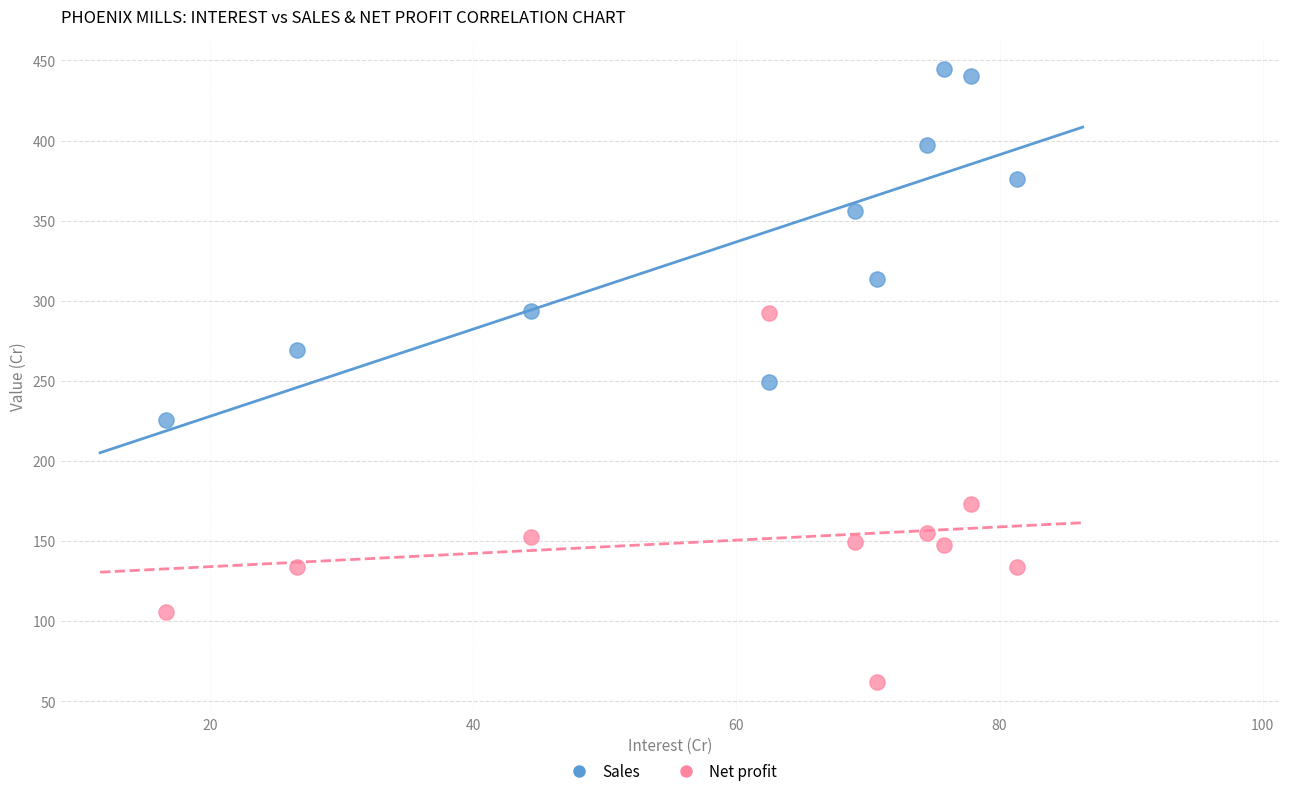

What are all the series names shown in the legend?

Sales, Net profit